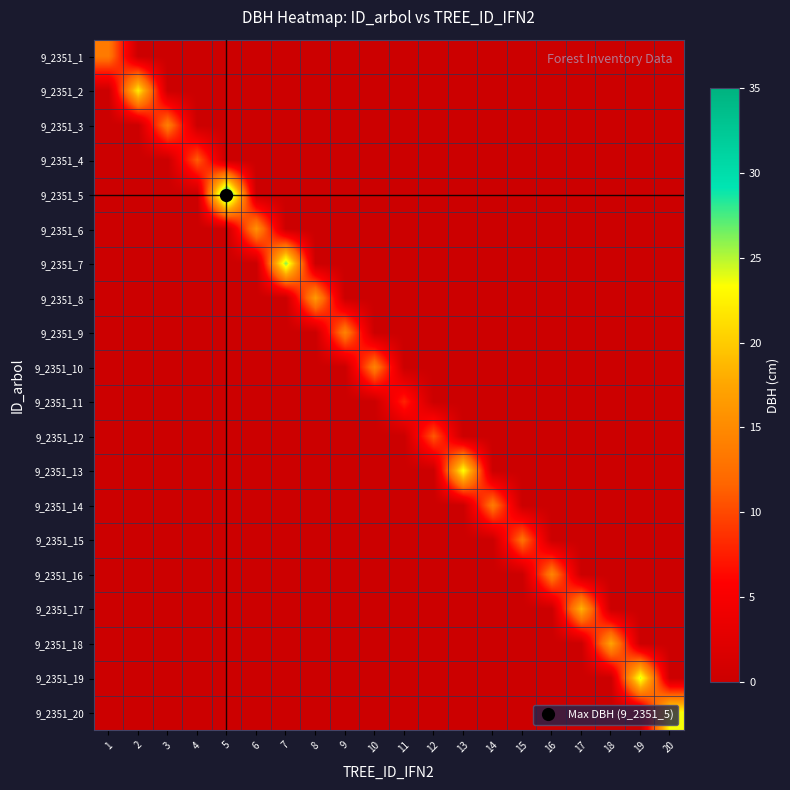

Between 13 and 17, which is larger?

13